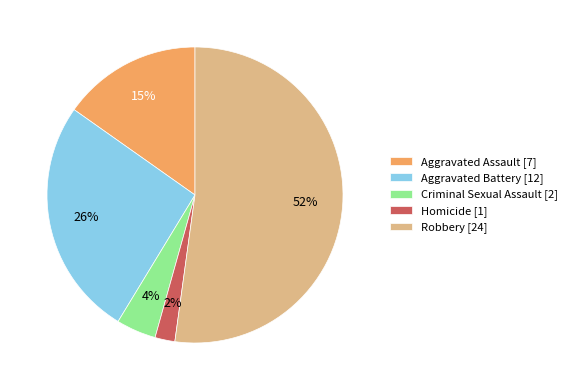

Is Robbery [24] the majority of the pie?

Yes